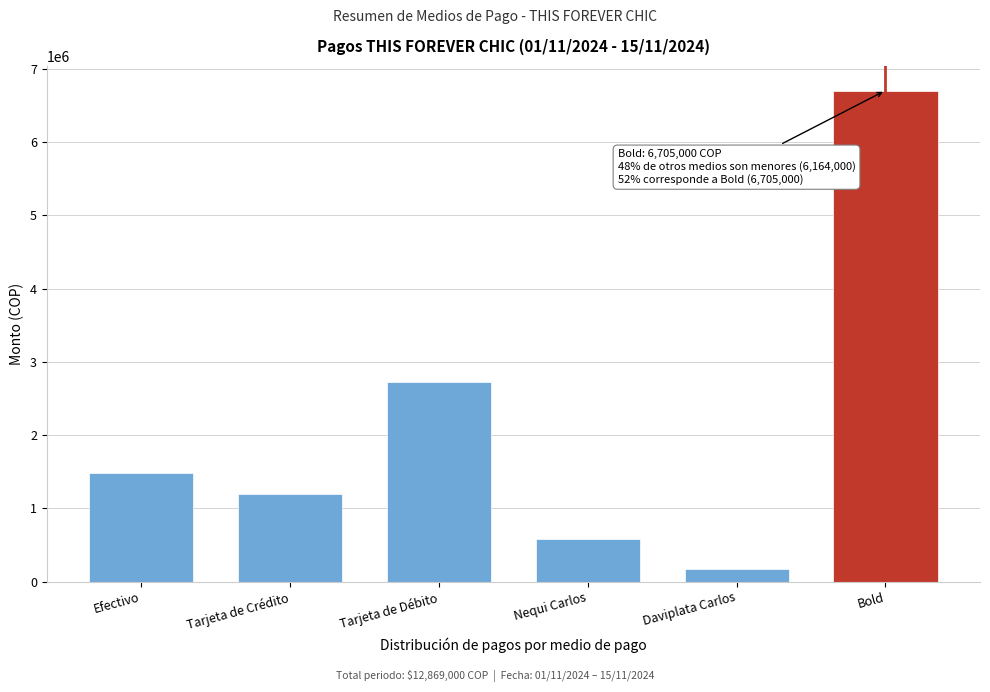

Reading left to right, list all the values displayed in this chart.

Efectivo=1485000	Tarjeta de Crédito=1200500	Tarjeta de Débito=2731000	Nequi Carlos=578000	Daviplata Carlos=169500	Bold=6705000